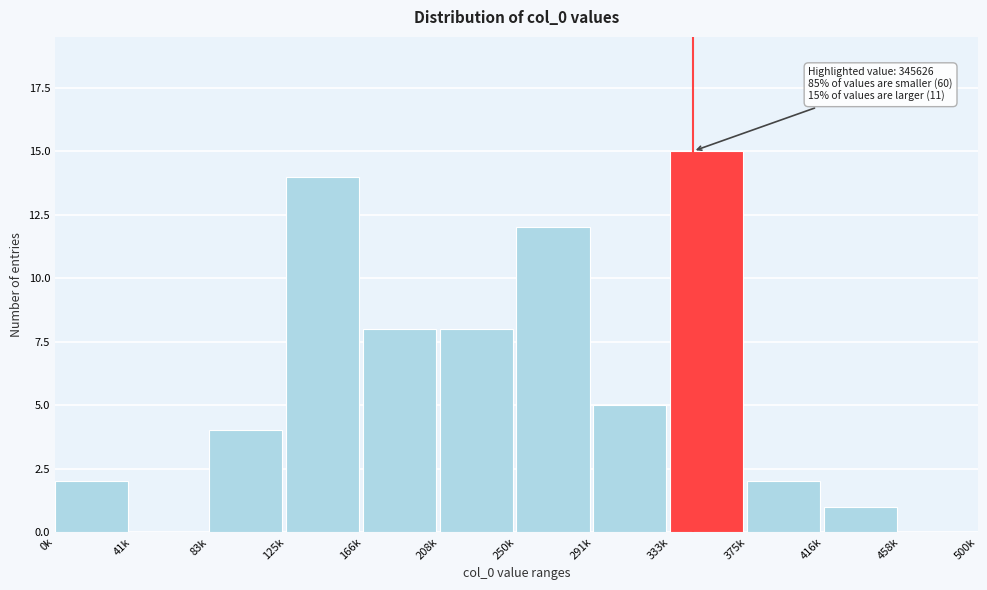

Reading left to right, list all the values displayed in this chart.

0k=2	41k=0	83k=4	125k=14	166k=8	208k=8	250k=12	291k=5	333k=15	375k=2	416k=1	458k=0